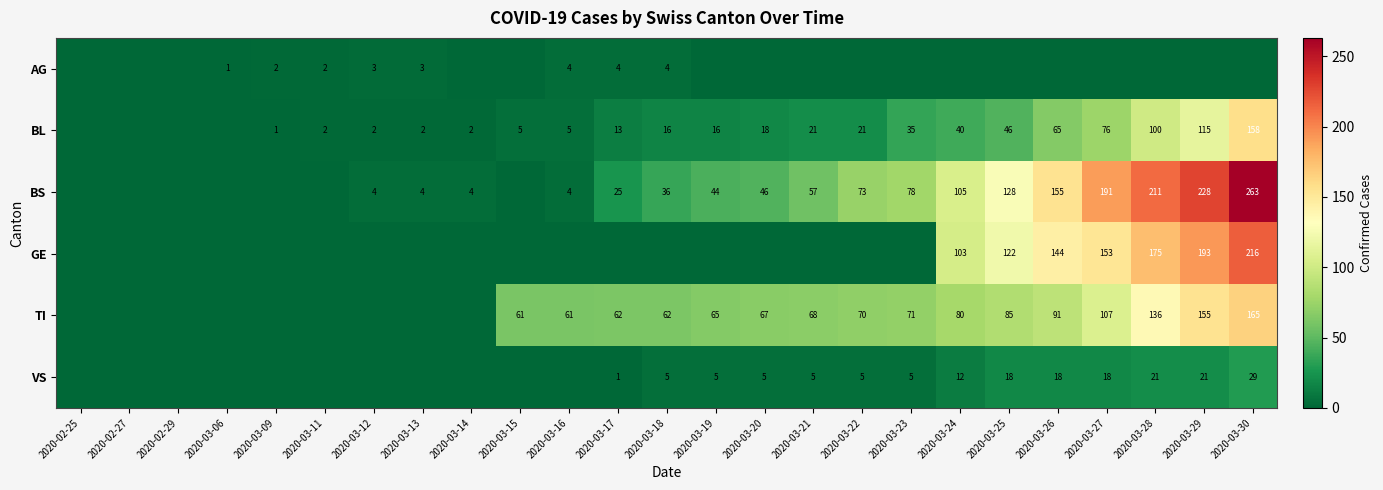

Is it true that BS equals 4 at 2020-03-16?

True